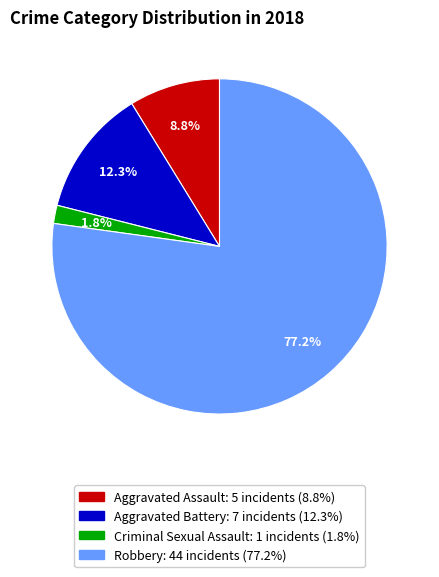

How many slices are in this pie chart?

4